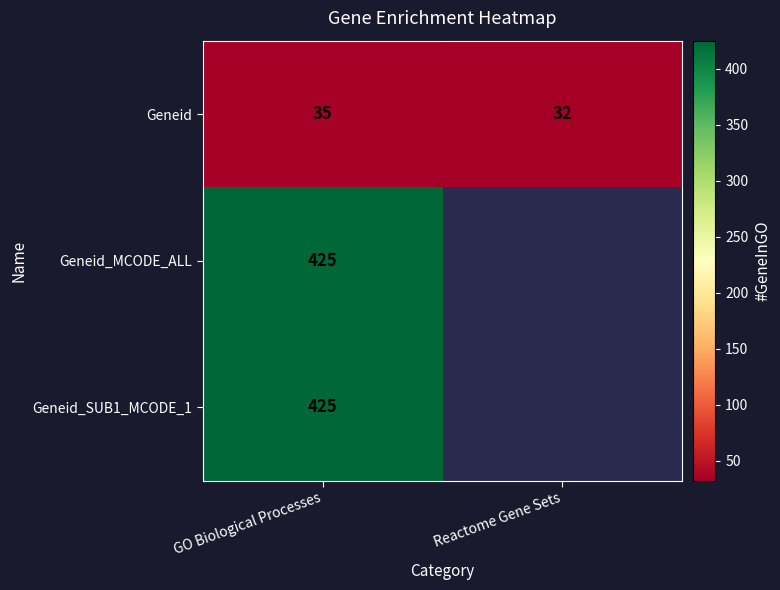

The value of Geneid_SUB1_MCODE_1 at GO Biological Processes is 118.1. True or false?

False